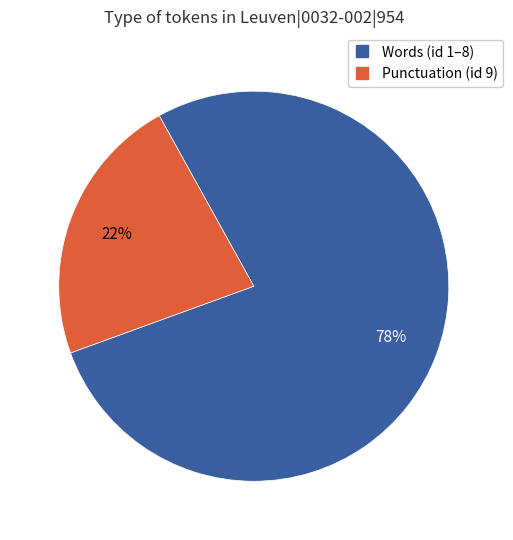

Does any single category account for the majority?

Yes